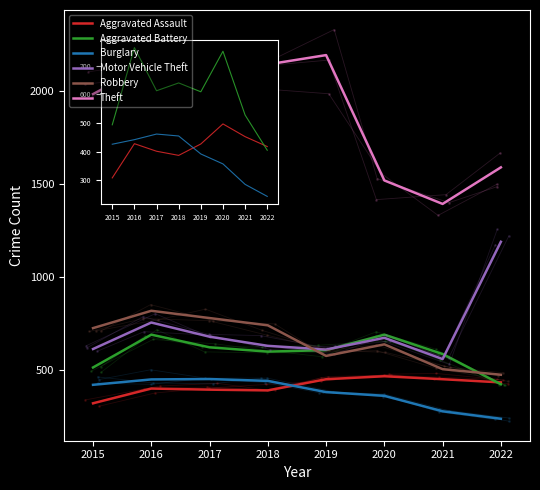

Which series has the largest total across all categories?

Theft